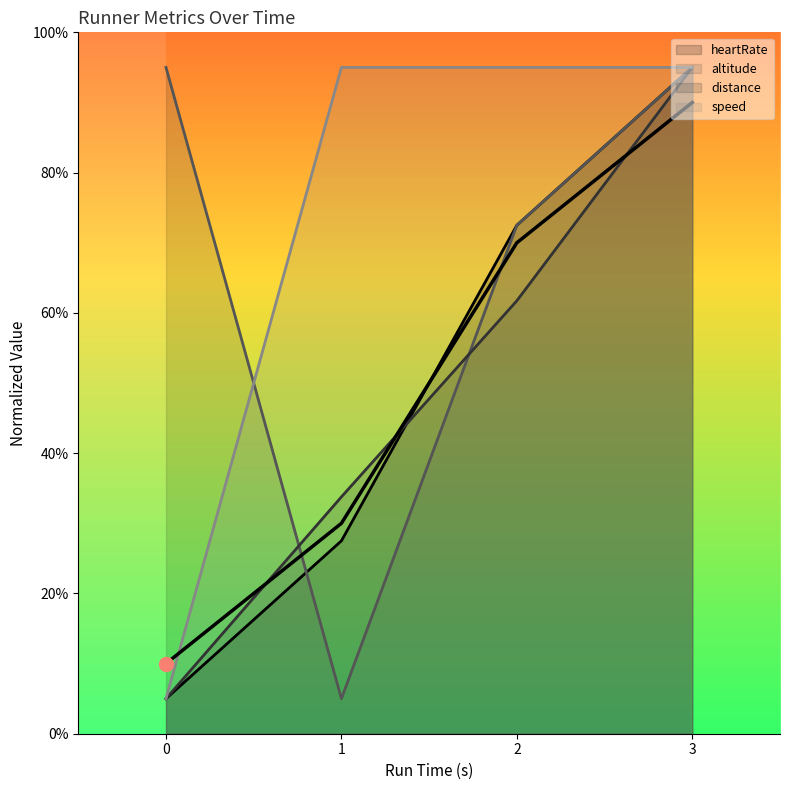

What is the sum of the speed values at 0 and 3?

100.0